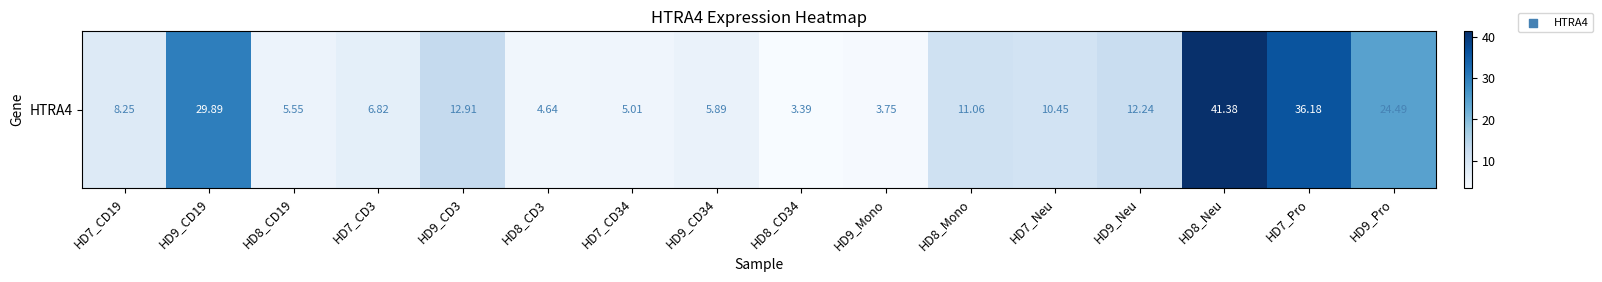

Is it true that the value at HD7_CD34 is 2.9?

False